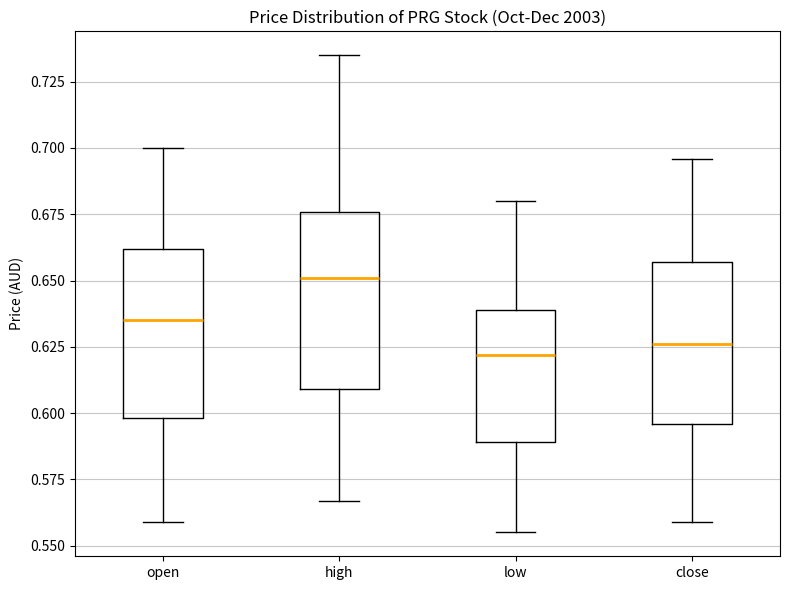

Where does the upper whisker of the box for high end on the y-axis? The values are not printed on the chart, so give them approximately, as read against the axis.

0.735